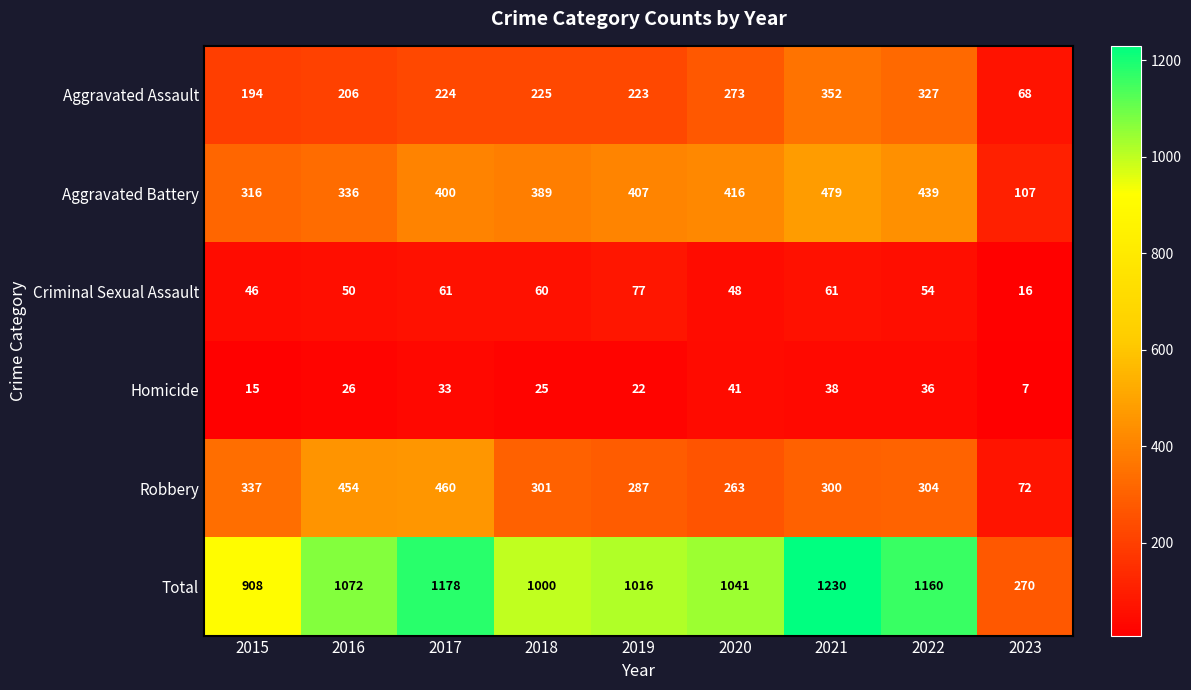

What is the spread (max minus min) of values at 2019?

994